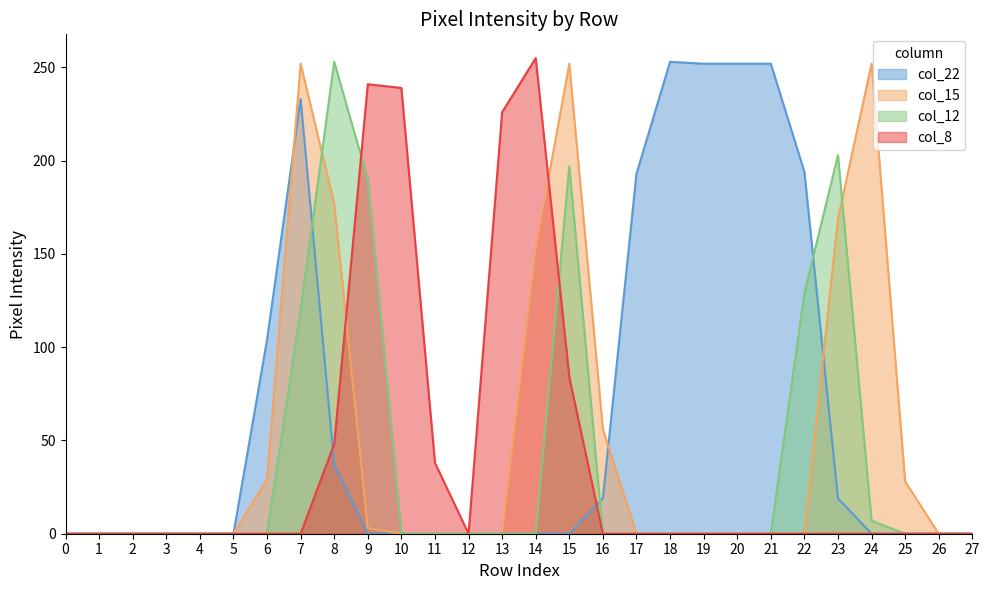

What is the total value across all series at 10?

239